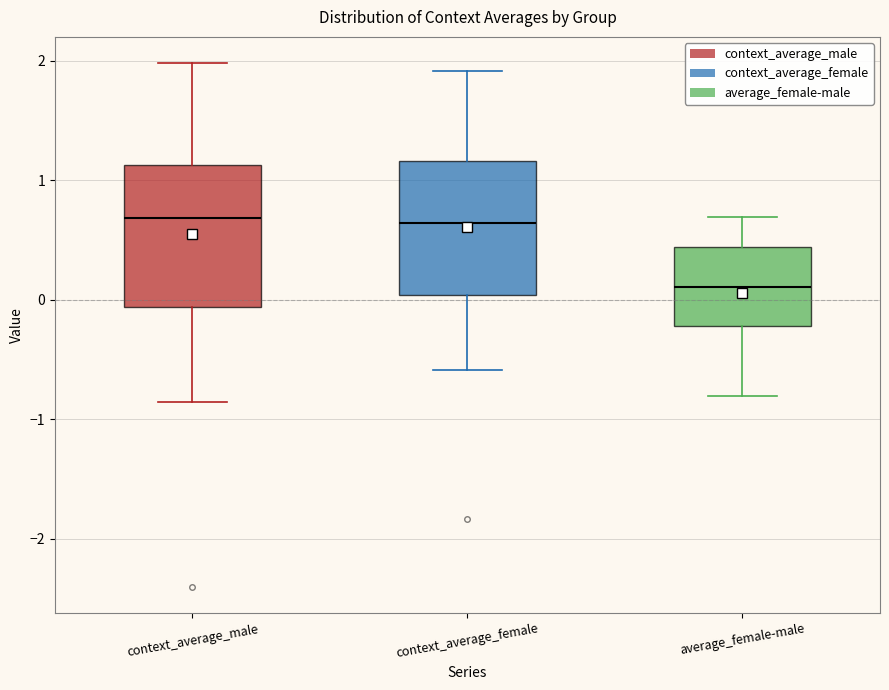

Reading left to right, transcribe this box plot: for each box, give where its median line is, the range the box spans, and where its two whiskers end, as read against the y-axis. The values are not printed on the chart, so give them approximately, as read against the axis.

context_average_male: median 0.7, box -0.1 to 1.1, whiskers -0.9 to 2.0
context_average_female: median 0.6, box 0.0 to 1.2, whiskers -0.6 to 1.9
average_female-male: median 0.1, box -0.2 to 0.4, whiskers -0.8 to 0.7